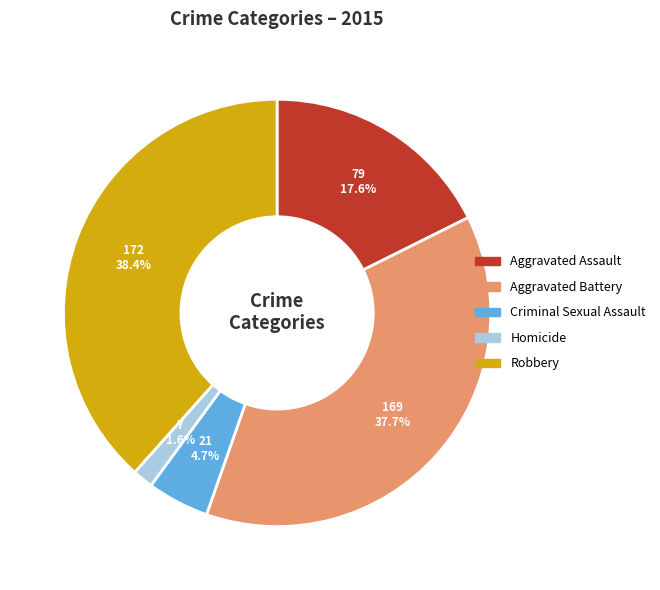

Count the number of slices in the pie.

5